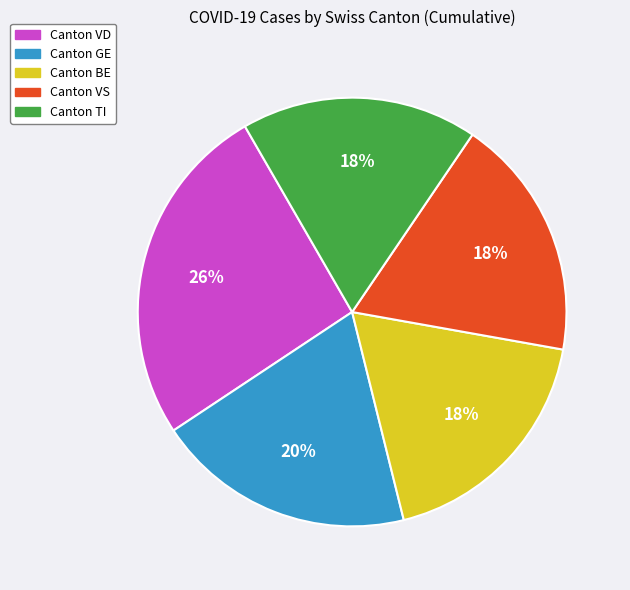

Is there any slice that represents more than half of the pie?

No